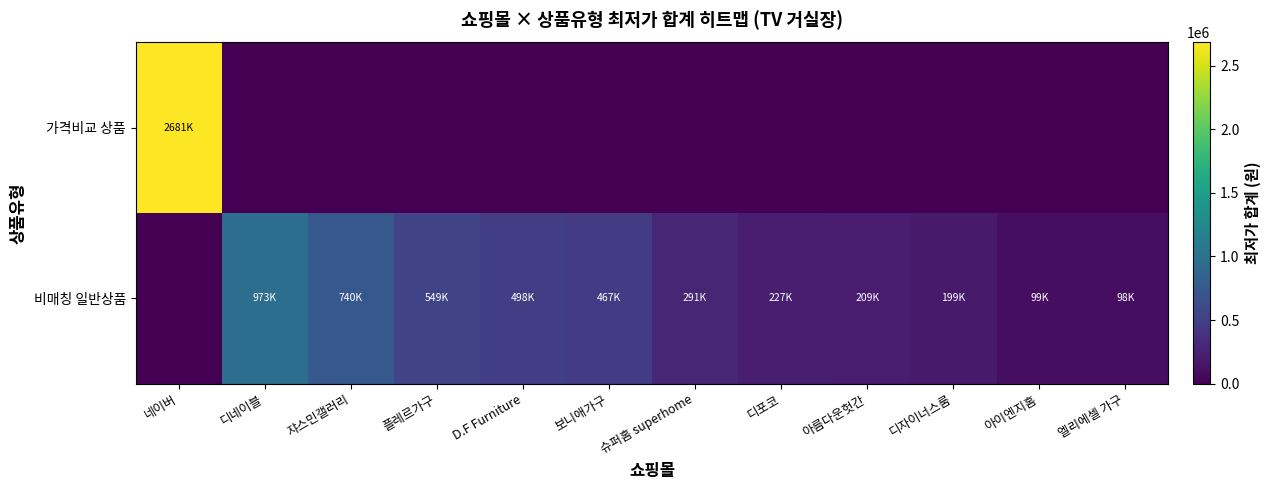

Between 엘리에셀 가구 and 디네이블, which is larger?

엘리에셀 가구